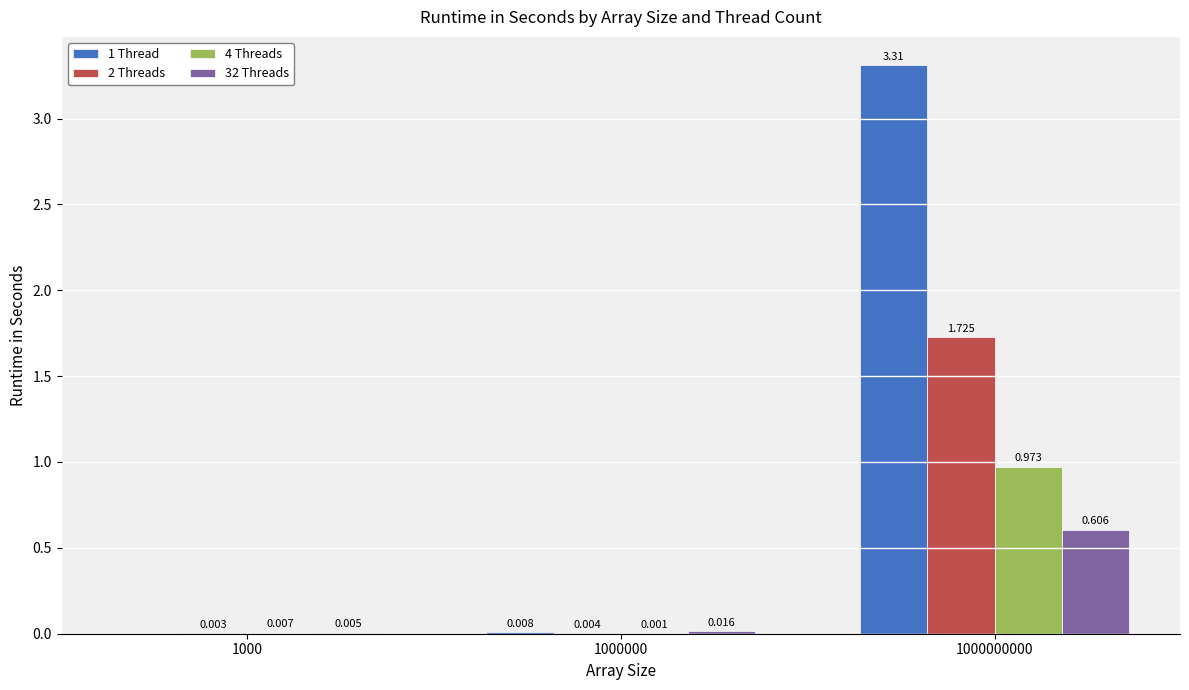

Is the value of 4 Threads at 1000000 greater than the value of 2 Threads at 1000000?

No